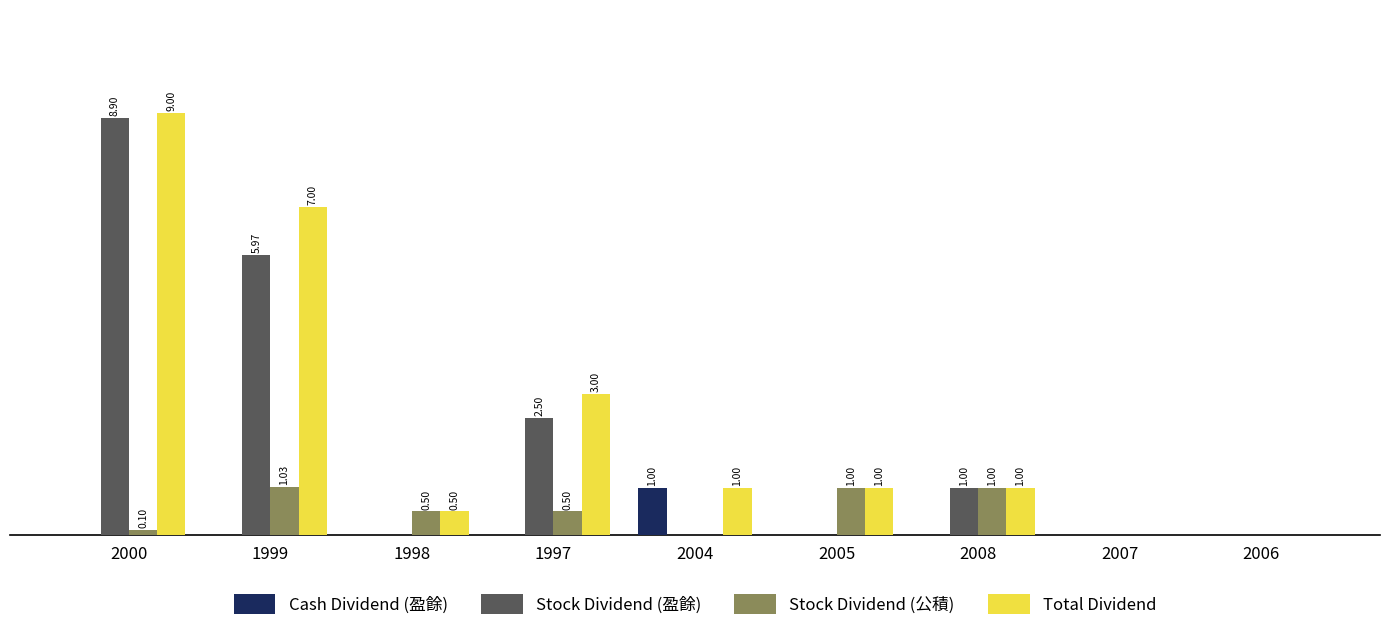

Which series has the largest total across all categories?

Total Dividend